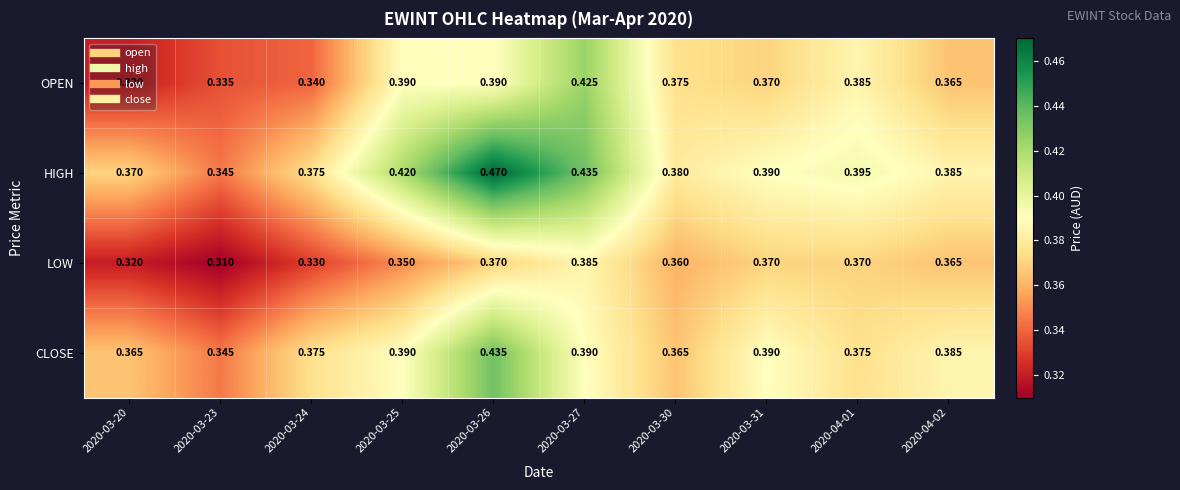

Which series has the largest total across all categories?

HIGH